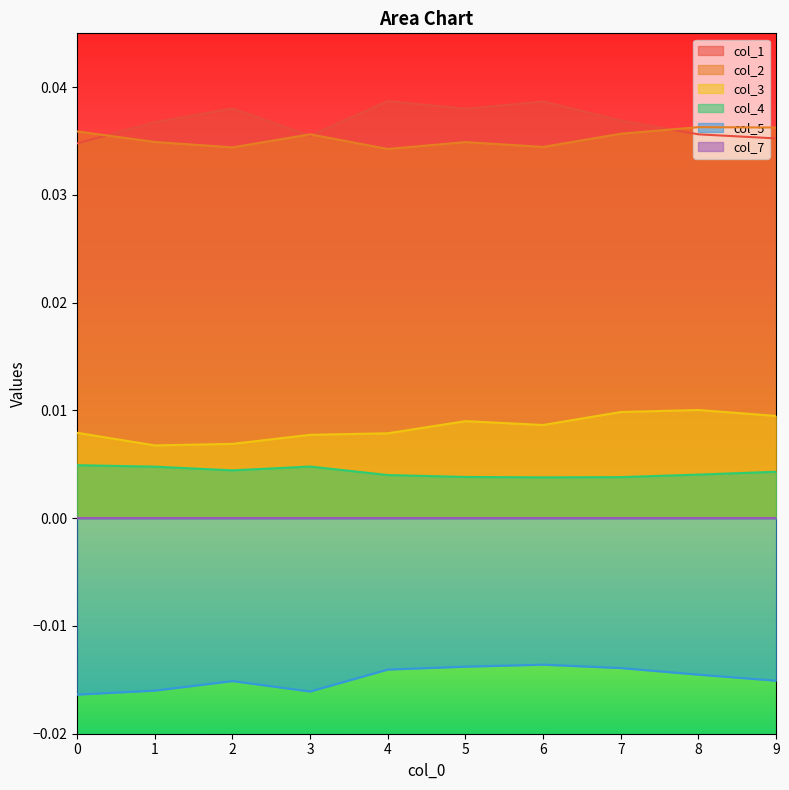

Which series has the widest spread of values?

col_1